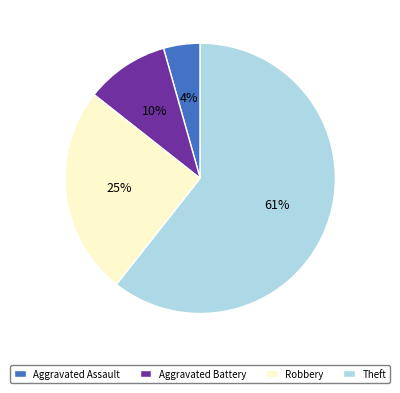

Which category has the biggest portion of the pie?

Theft